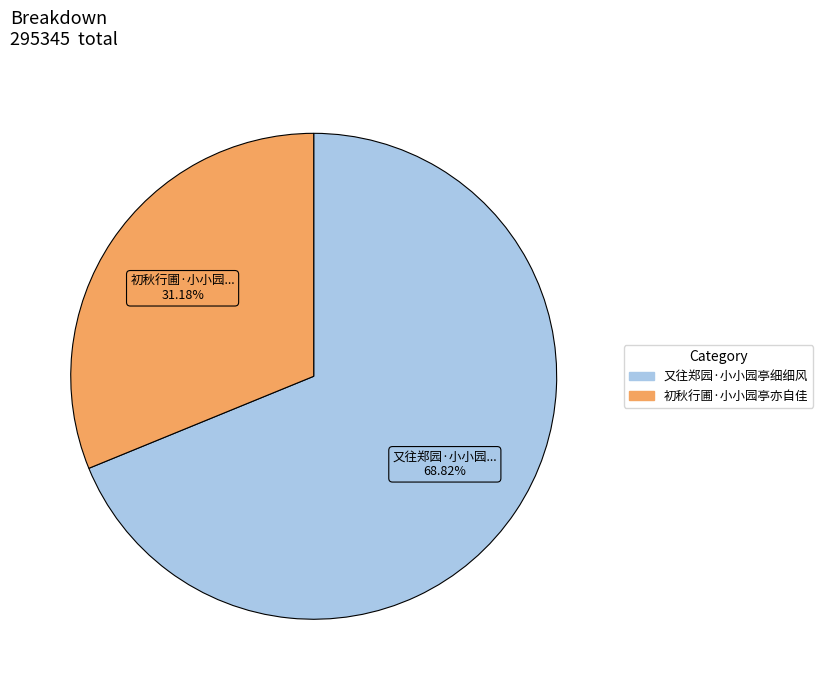

Between 又往郑园·小小园亭细细风 and 初秋行圃·小小园亭亦自佳, which is larger?

又往郑园·小小园亭细细风